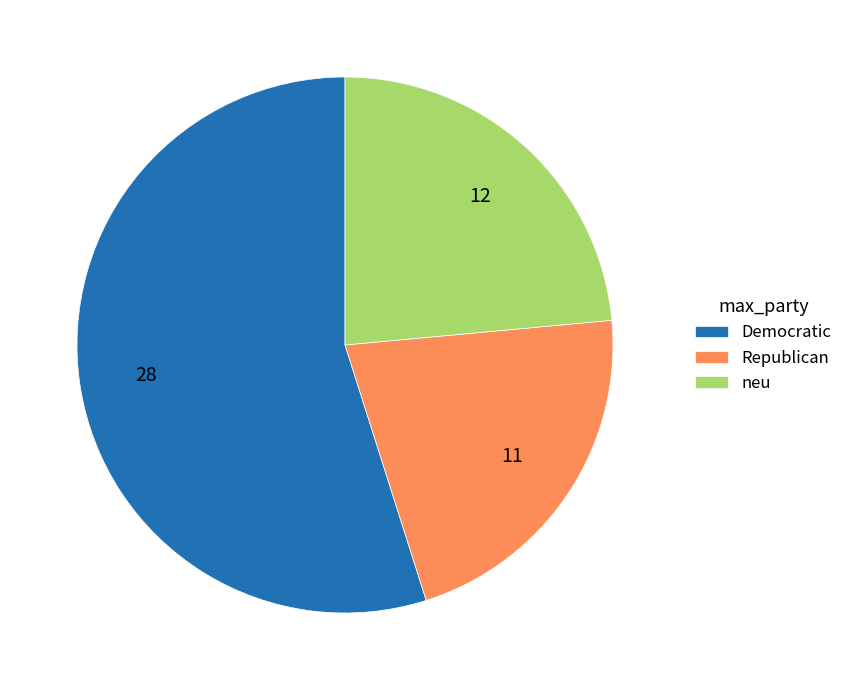

Do Republican and Democratic together represent more than half of the pie?

Yes